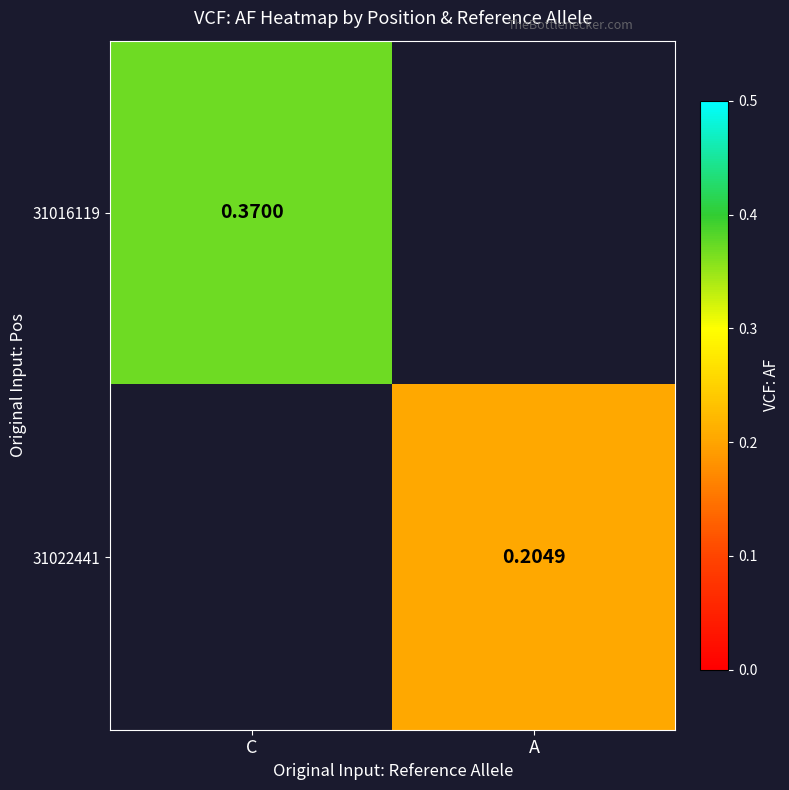

At how many categories does at least one series exceed 0?

2